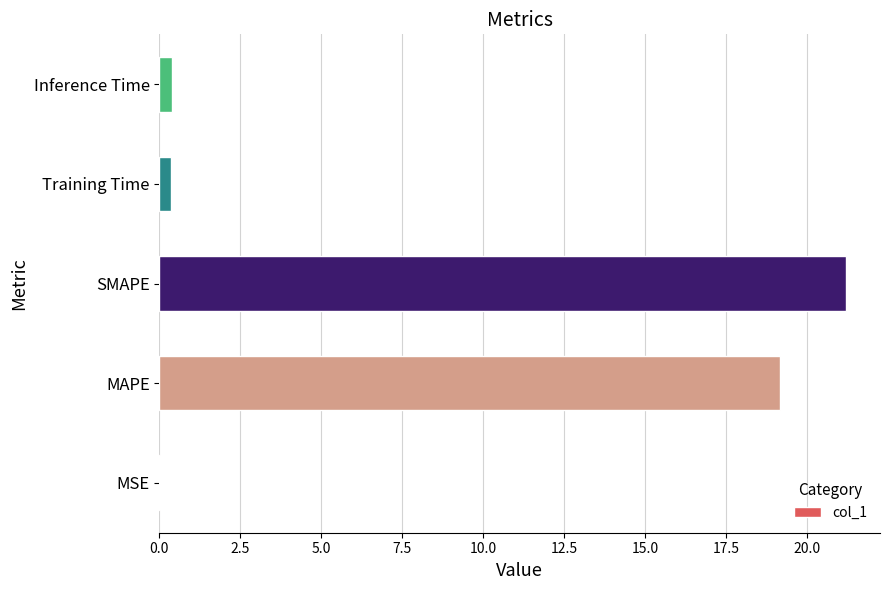

Where is the data nearest to the value 10?

MAPE